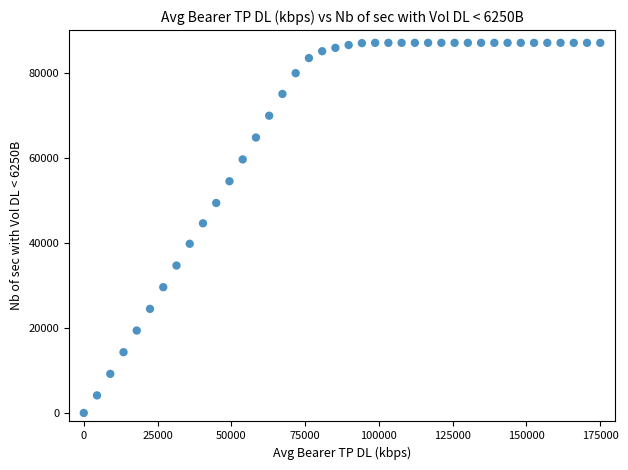

What Y value in the scatter plot is closest to 43500?

44580.3